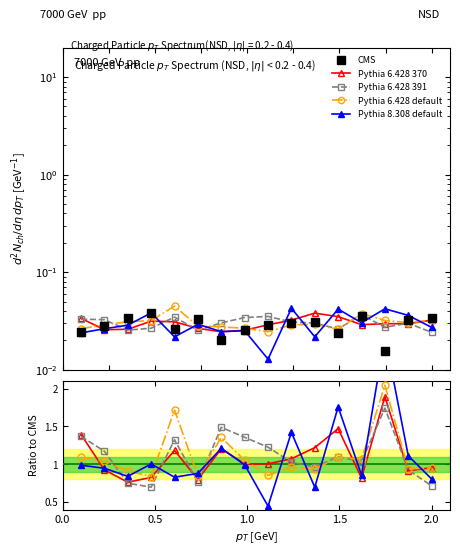

How many lines are shown in the chart?

5